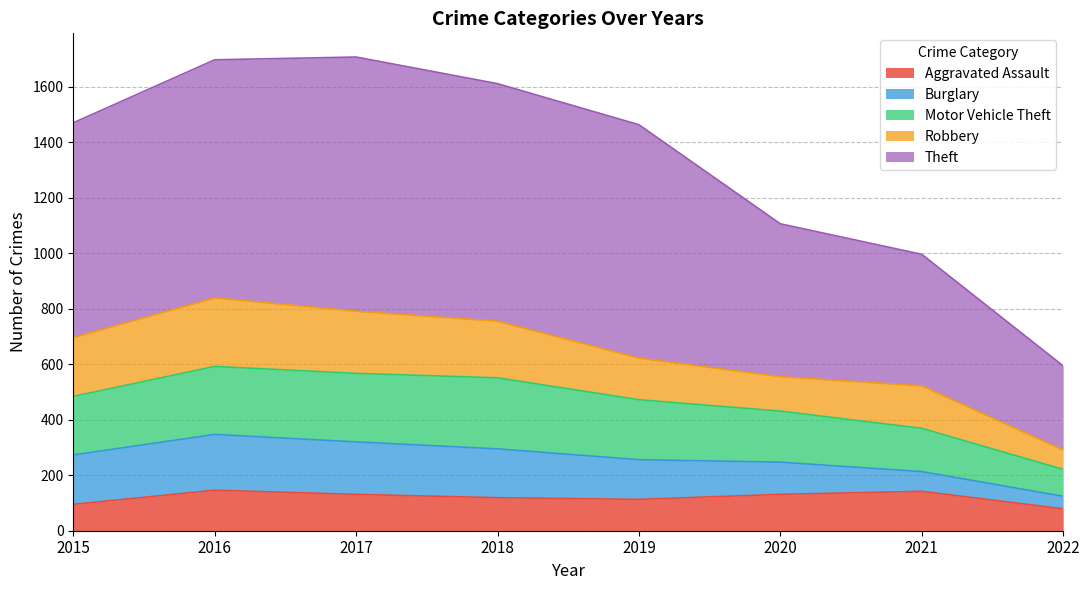

What is the spread (max minus min) of values at 2020?

975